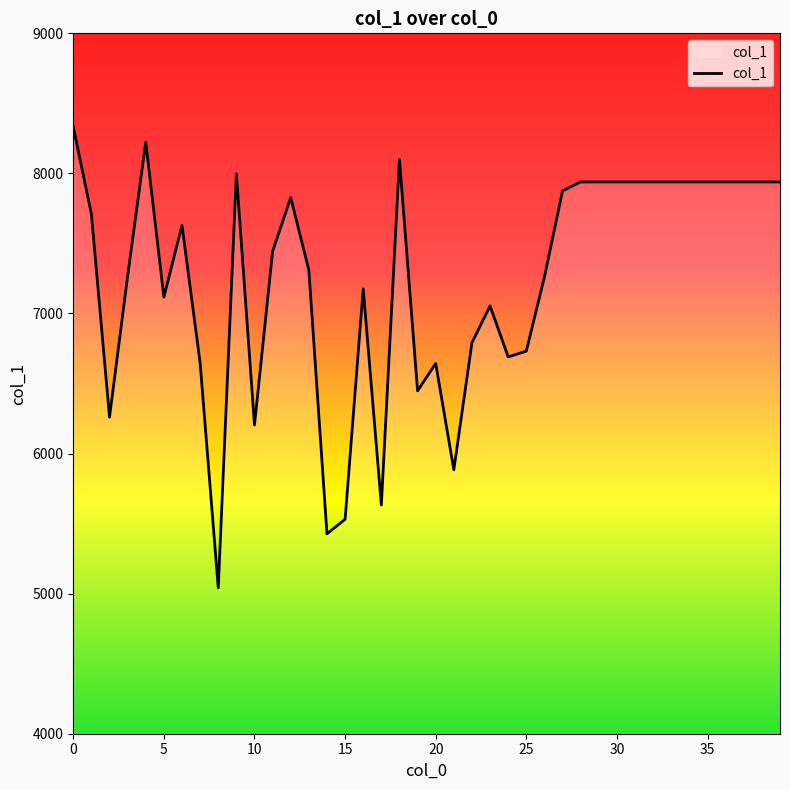

What is the difference between the maximum and minimum values?

3291